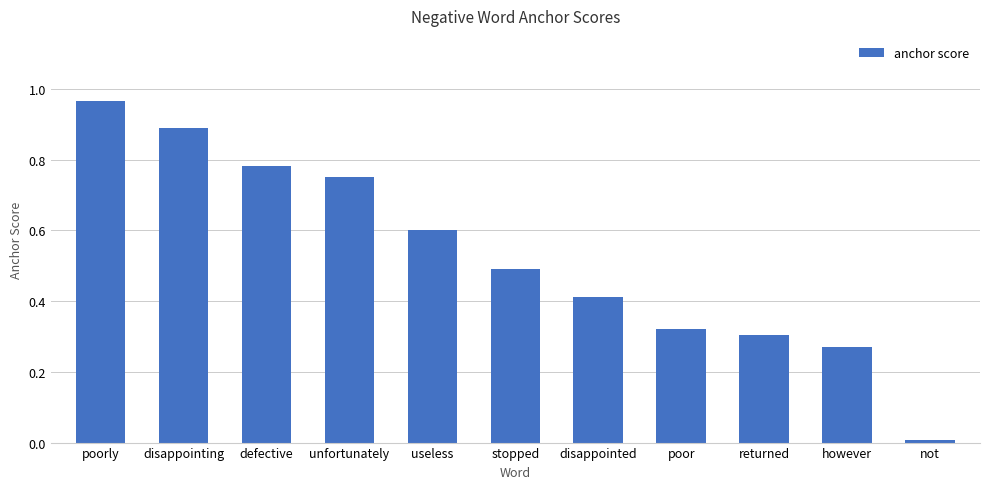

Between poorly and disappointing, which is larger?

poorly